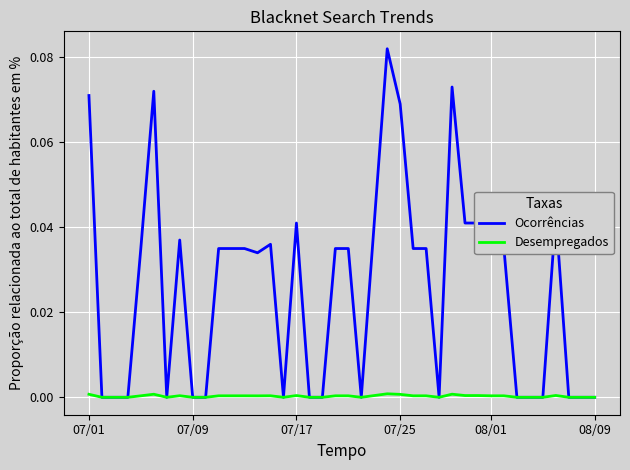

List the series in order of their overall mean, highest first.

Ocorrências, Desempregados